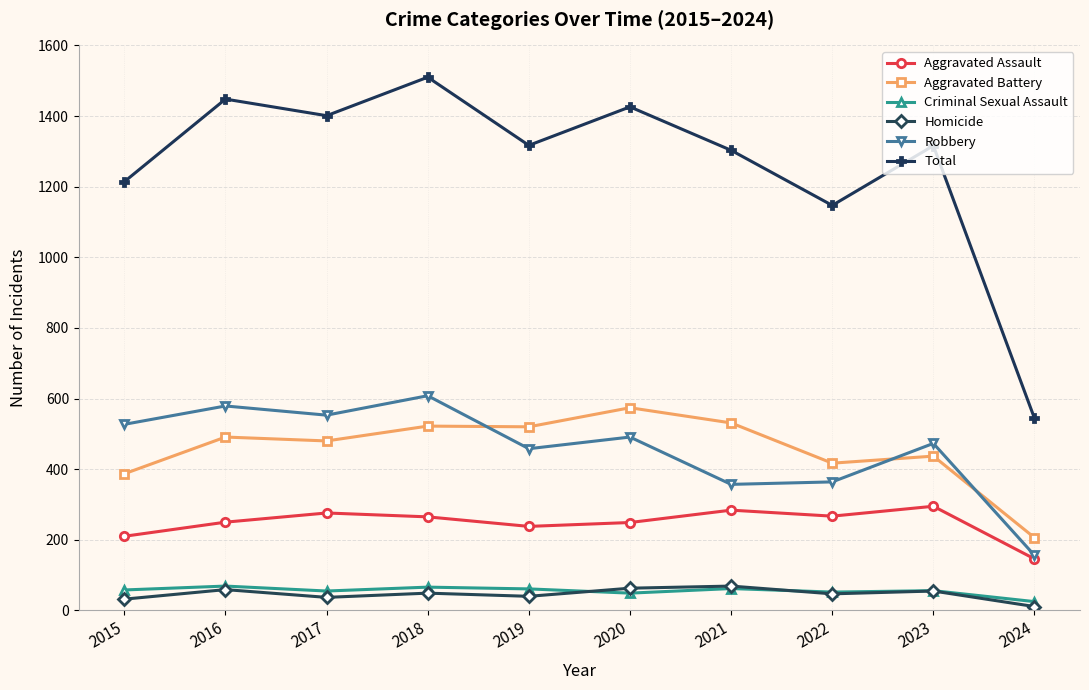

At which label does Aggravated Assault first exceed 265?

2017